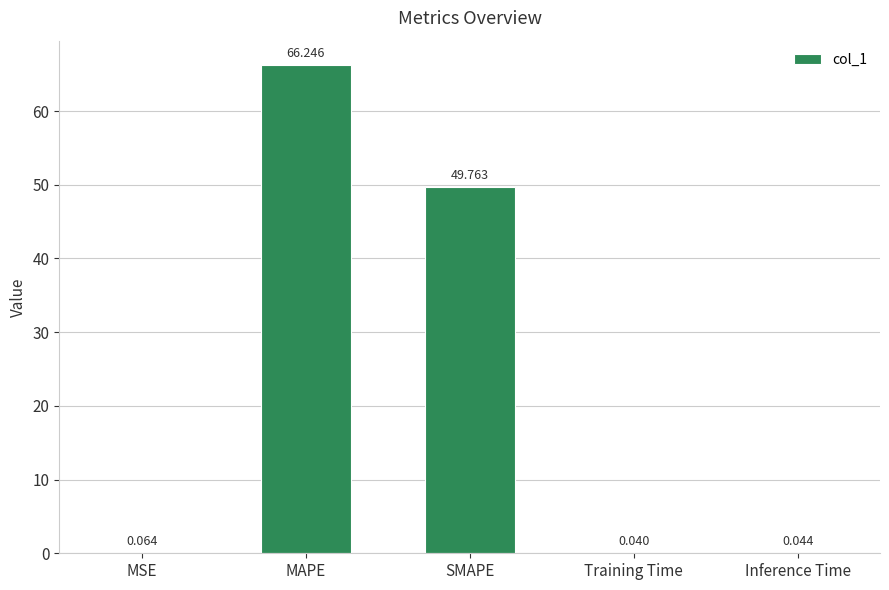

Are the bars horizontal?

No